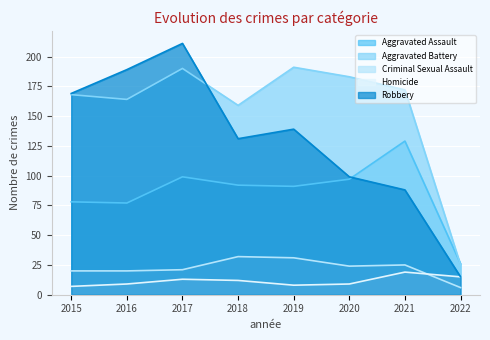

What is the sum of the Homicide values at 2022 and 2015?

22